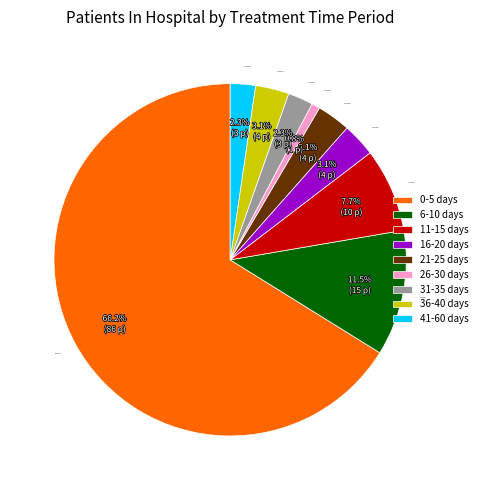

Does any single category account for the majority?

Yes